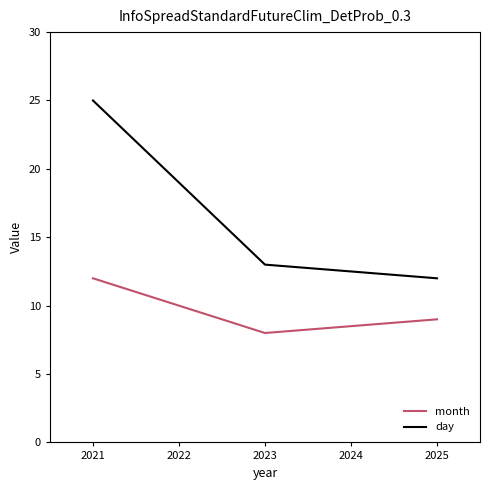

Which series has the largest range (max minus min)?

day